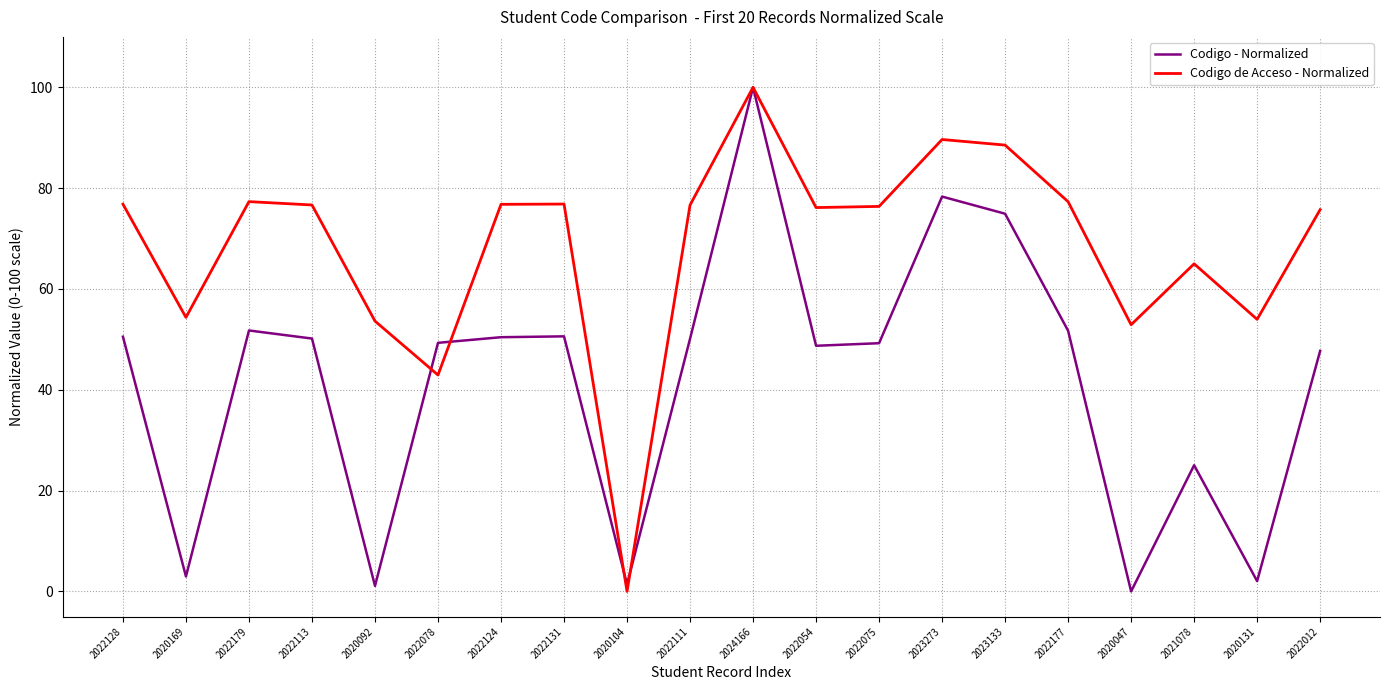

True or false: Codigo de Acceso - Normalized has a value of 89.6 at 2023273.

True